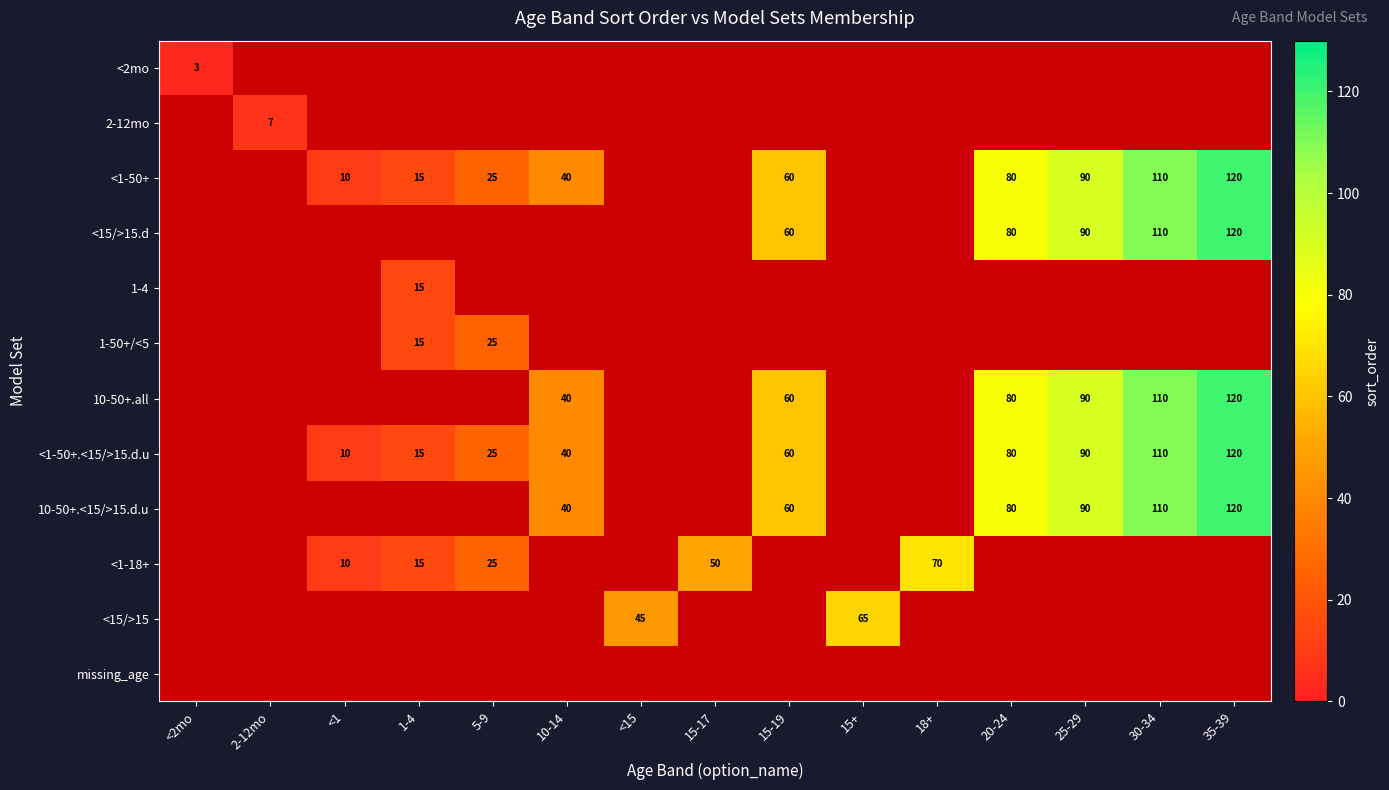

What is the maximum value shown in the chart?

120.0